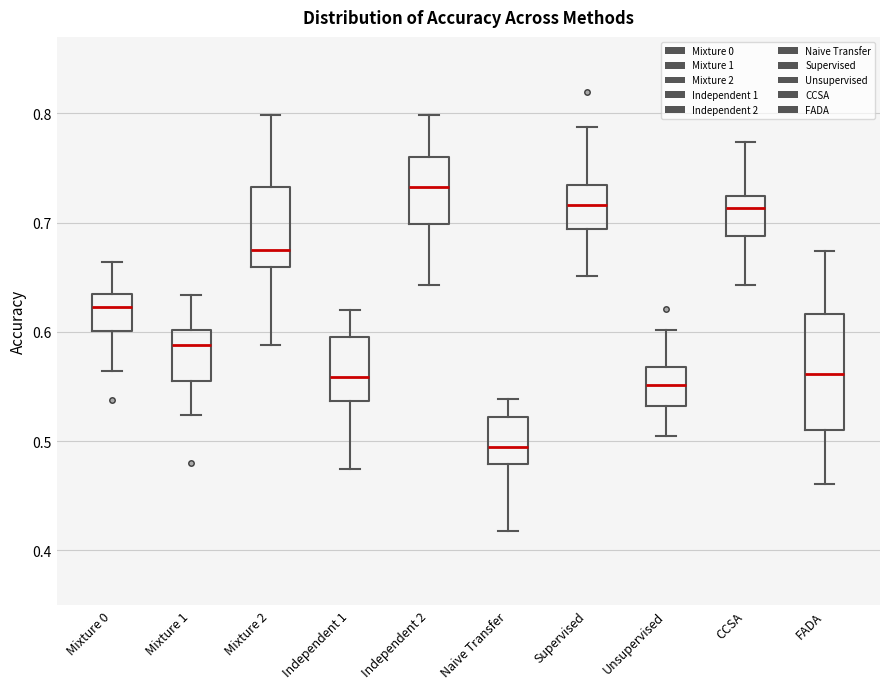

Reading left to right, transcribe this box plot: for each box, give where its median line is, the range the box spans, and where its two whiskers end, as read against the y-axis. The values are not printed on the chart, so give them approximately, as read against the axis.

Mixture 0: median 0.62, box 0.60 to 0.63, whiskers 0.56 to 0.66
Mixture 1: median 0.59, box 0.55 to 0.60, whiskers 0.52 to 0.63
Mixture 2: median 0.67, box 0.66 to 0.73, whiskers 0.59 to 0.80
Independent 1: median 0.56, box 0.54 to 0.60, whiskers 0.47 to 0.62
Independent 2: median 0.73, box 0.70 to 0.76, whiskers 0.64 to 0.80
Naive Transfer: median 0.49, box 0.48 to 0.52, whiskers 0.42 to 0.54
Supervised: median 0.72, box 0.69 to 0.73, whiskers 0.65 to 0.79
Unsupervised: median 0.55, box 0.53 to 0.57, whiskers 0.50 to 0.60
CCSA: median 0.71, box 0.69 to 0.72, whiskers 0.64 to 0.77
FADA: median 0.56, box 0.51 to 0.62, whiskers 0.46 to 0.67